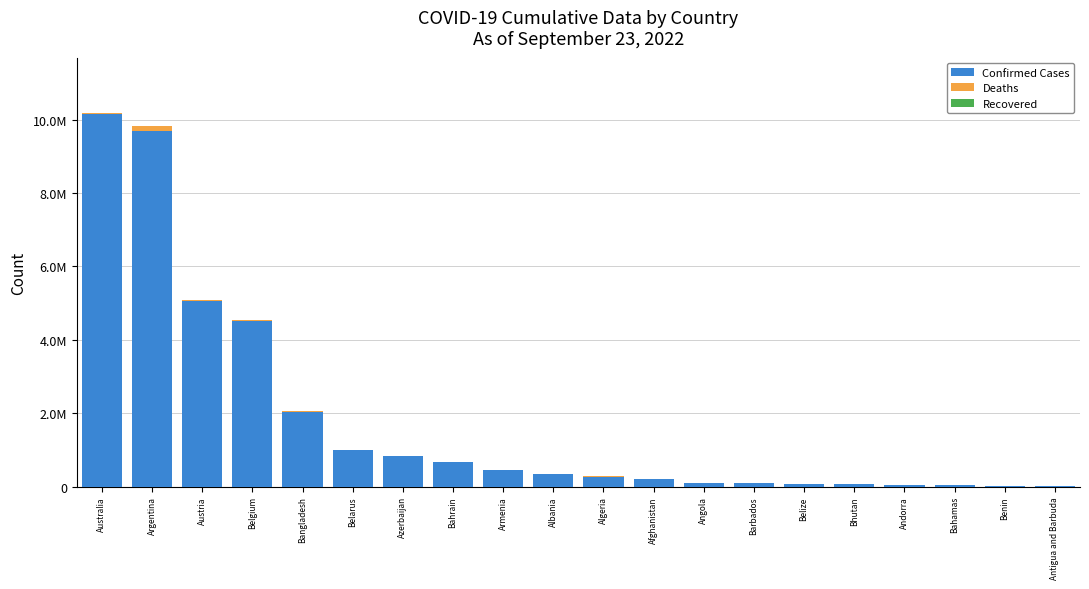

Are the bars grouped side by side (vs. stacked)?

No